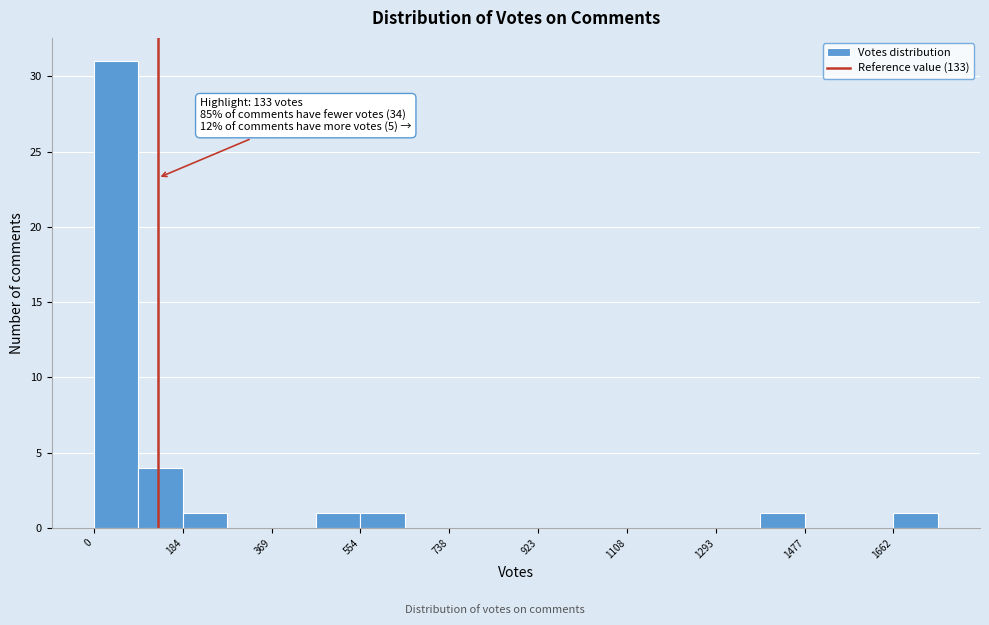

Which range on the x-axis has the tallest bar?

0 to 100